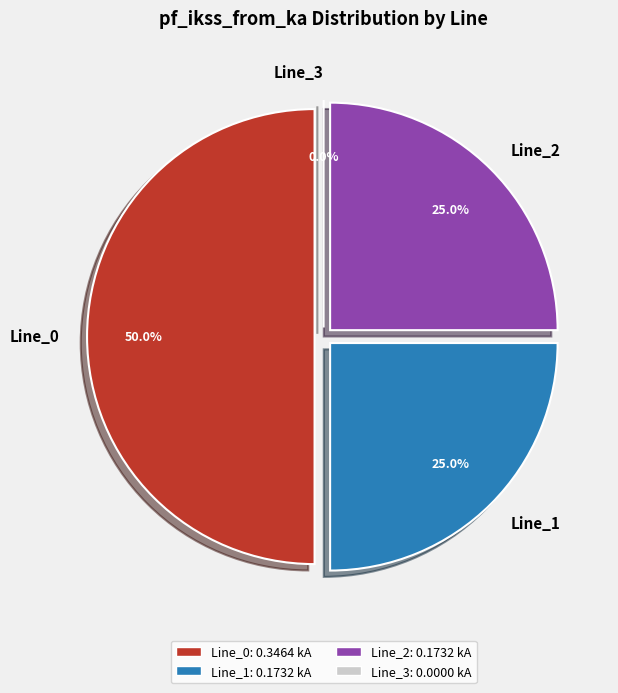

To the nearest percent, what is the combined percentage of Line_1 and Line_3?

25%